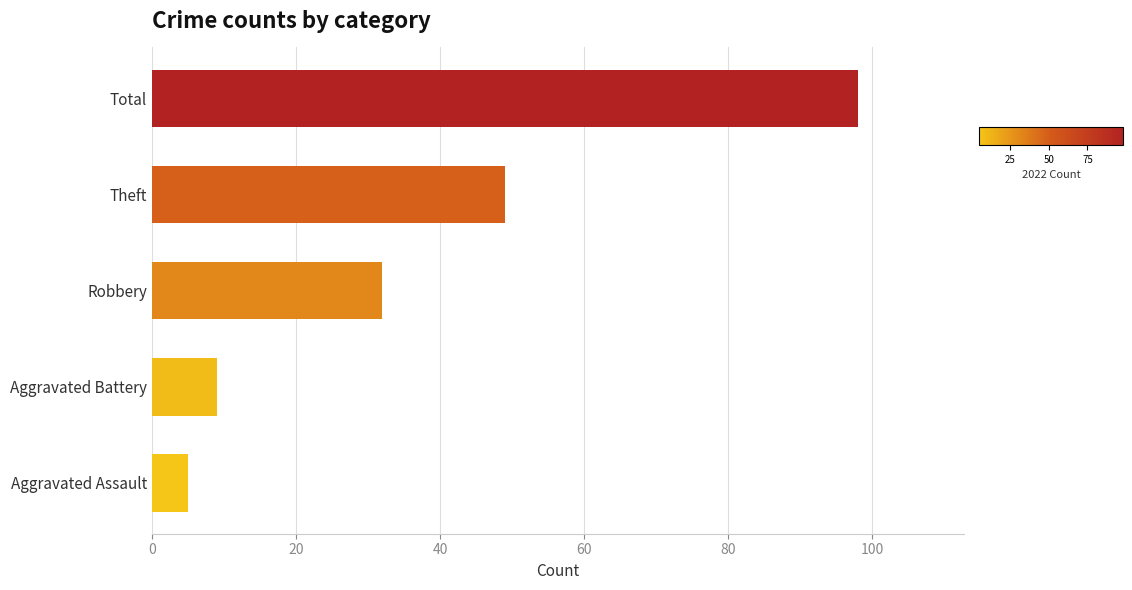

What is the change in value from Aggravated Battery to Theft?

+40